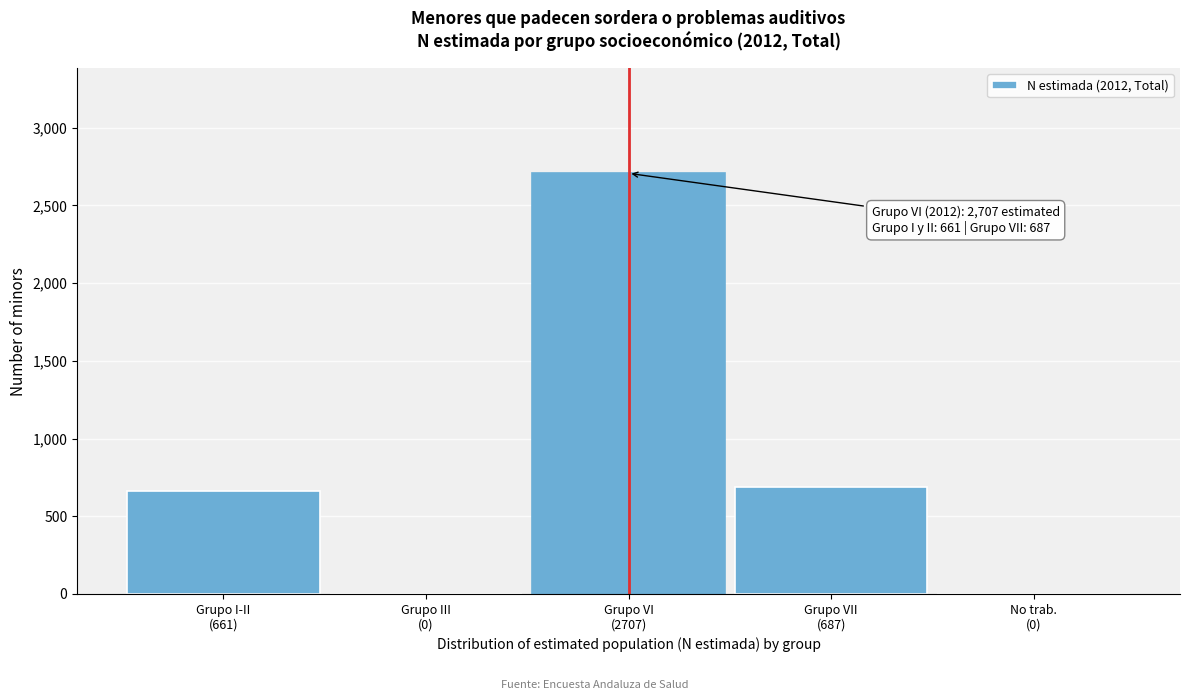

What is the maximum value shown in the chart?

2707